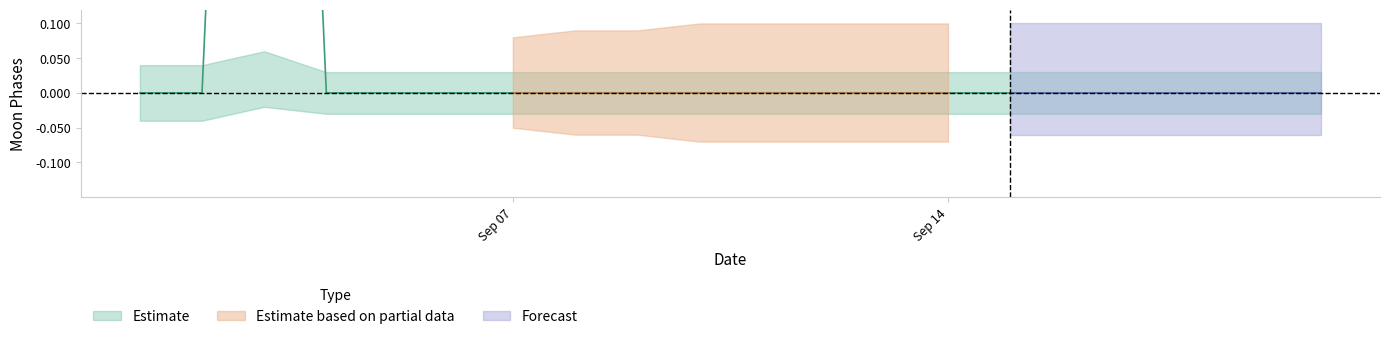

Reading left to right, list all the values displayed in this chart.

Moon Phases center: 2022-09-01=0.0	2022-09-02=0.0	2022-09-03=2.0	2022-09-04=0.0	2022-09-05=0.0	2022-09-06=0.0	2022-09-07=0.0	2022-09-08=0.0	2022-09-09=0.0	2022-09-10=0.0	2022-09-11=0.0	2022-09-12=0.0	2022-09-13=0.0	2022-09-14=0.0	2022-09-15=0.0	2022-09-16=0.0	2022-09-17=0.0	2022-09-18=0.0	2022-09-19=0.0	2022-09-20=0.0
Moon Phases upper: 2022-09-01=0.0	2022-09-02=0.0	2022-09-03=0.1	2022-09-04=0.0	2022-09-05=0.0	2022-09-06=0.0	2022-09-07=0.0	2022-09-08=0.0	2022-09-09=0.0	2022-09-10=0.0	2022-09-11=0.0	2022-09-12=0.0	2022-09-13=0.0	2022-09-14=0.0	2022-09-15=0.0	2022-09-16=0.0	2022-09-17=0.0	2022-09-18=0.0	2022-09-19=0.0	2022-09-20=0.0
Moon Phases lower: 2022-09-01=-0.0	2022-09-02=-0.0	2022-09-03=-0.0	2022-09-04=-0.0	2022-09-05=-0.0	2022-09-06=-0.0	2022-09-07=-0.0	2022-09-08=-0.0	2022-09-09=-0.0	2022-09-10=-0.0	2022-09-11=-0.0	2022-09-12=-0.0	2022-09-13=-0.0	2022-09-14=-0.0	2022-09-15=-0.0	2022-09-16=-0.0	2022-09-17=-0.0	2022-09-18=-0.0	2022-09-19=-0.0	2022-09-20=-0.0